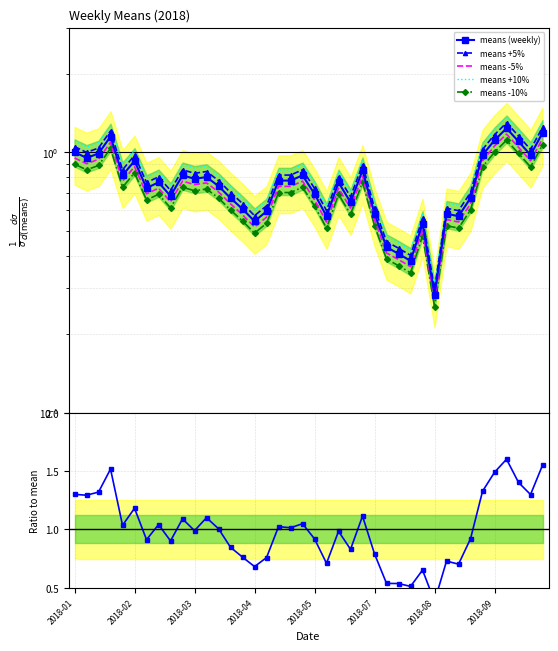

Between 20 and 22, which series saw the biggest shift?

means +10%